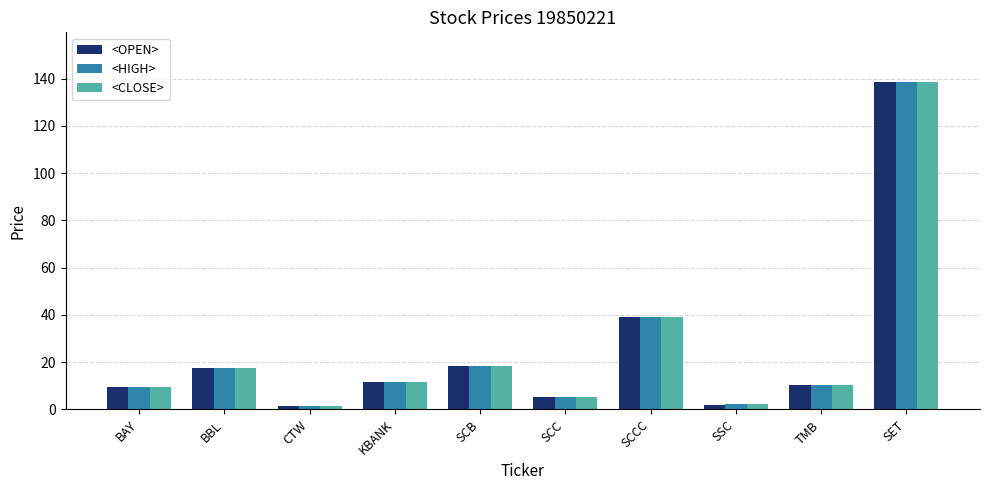

The value of <HIGH> at KBANK is 5.9. True or false?

False